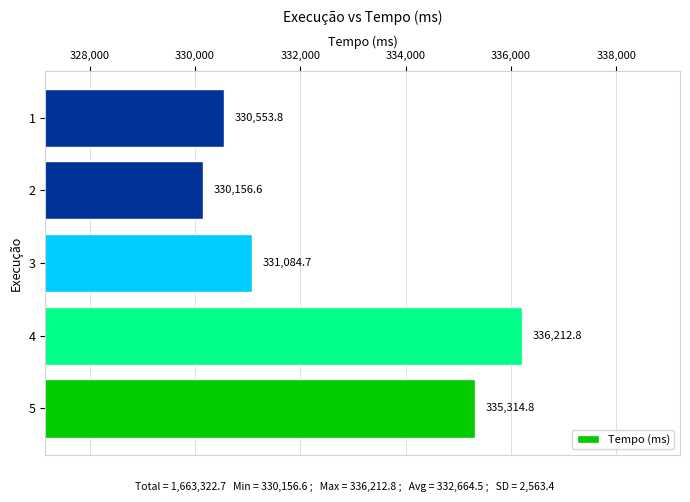

What is the sum of all values?

1663322.7